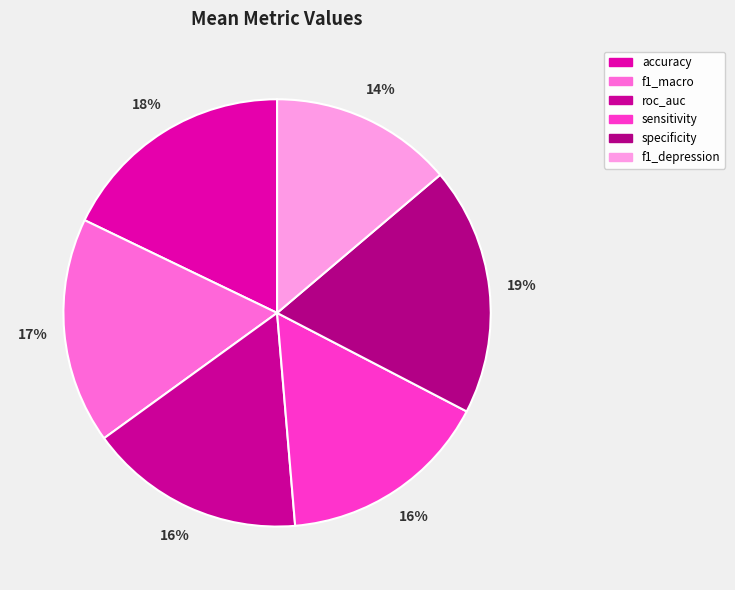

True or false: roc_auc accounts for 4% of the total.

False